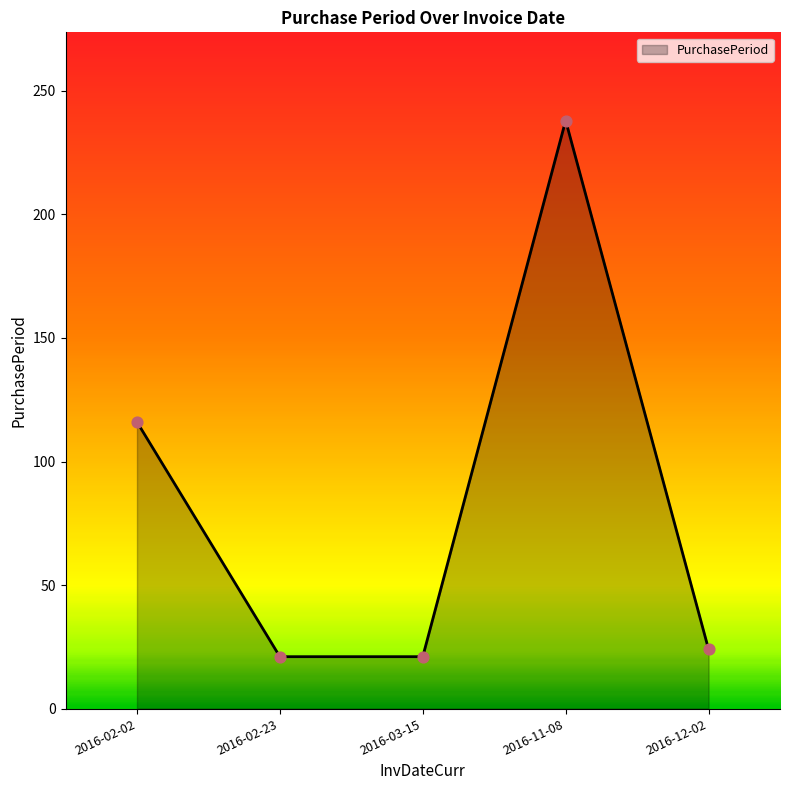

What is the change in value from 2016-03-15 to 2016-11-08?

+217